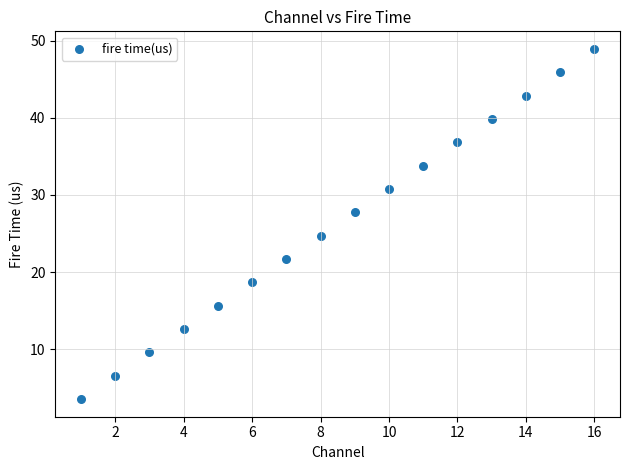

What is the range of X values (max minus min)?

15.0